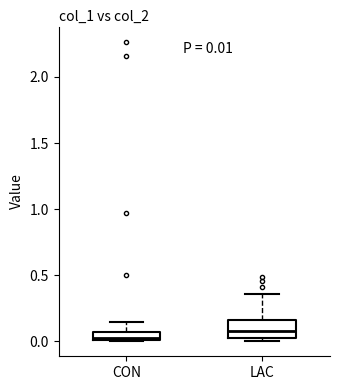

Comparing the boxes themselves (not the whiskers), which one is the tallest?

LAC